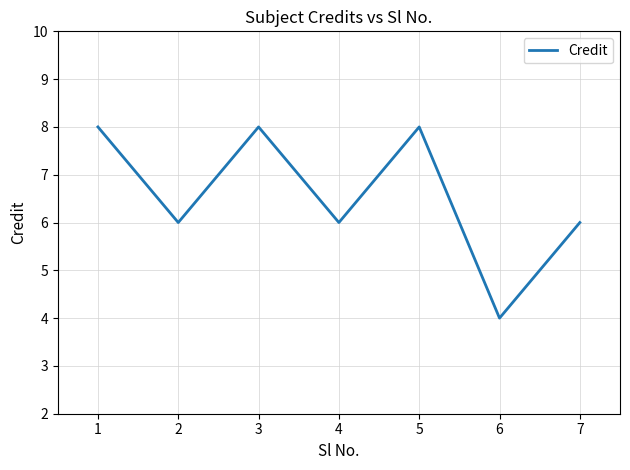

Is this an area chart (filled region under the line)?

No